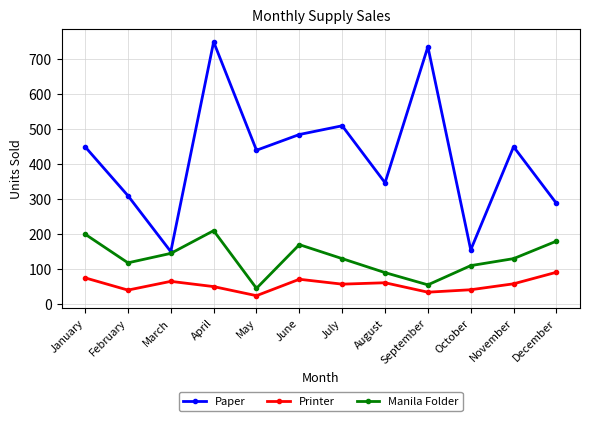

What is the spread (max minus min) of values at April?

700